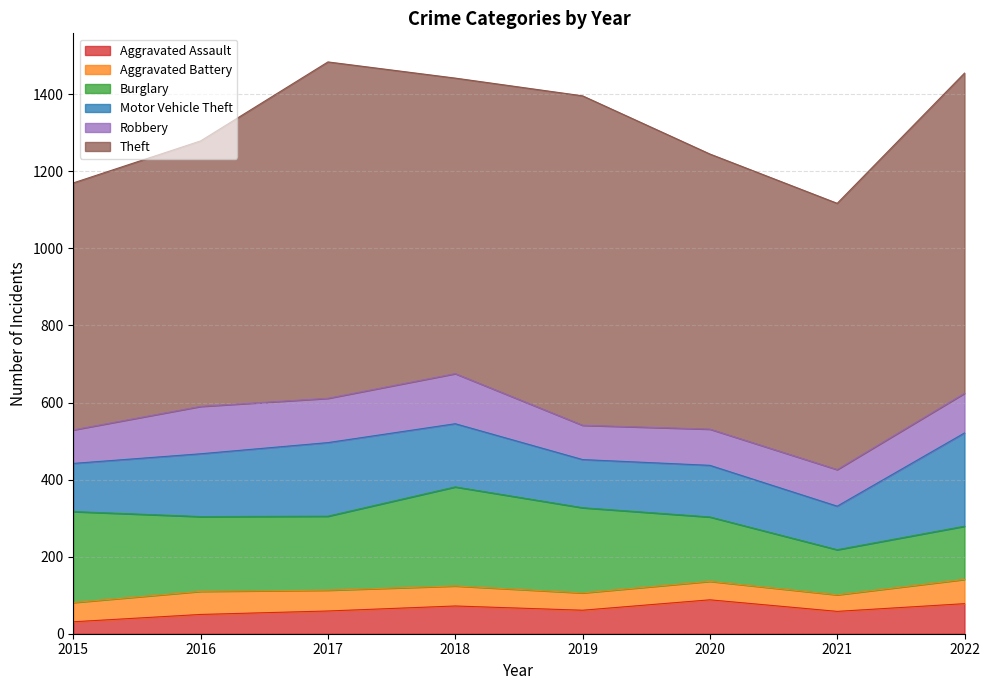

In Burglary, how many points are higher than both neighbors (excluding endpoints)?

1